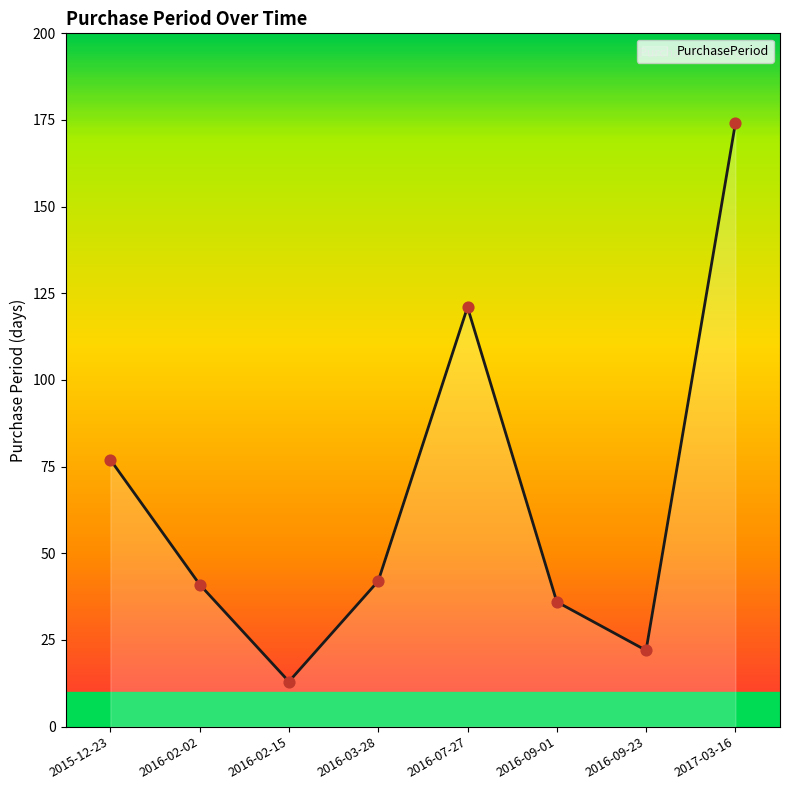

What is the change in value from 2016-07-27 to 2017-03-16?

+53